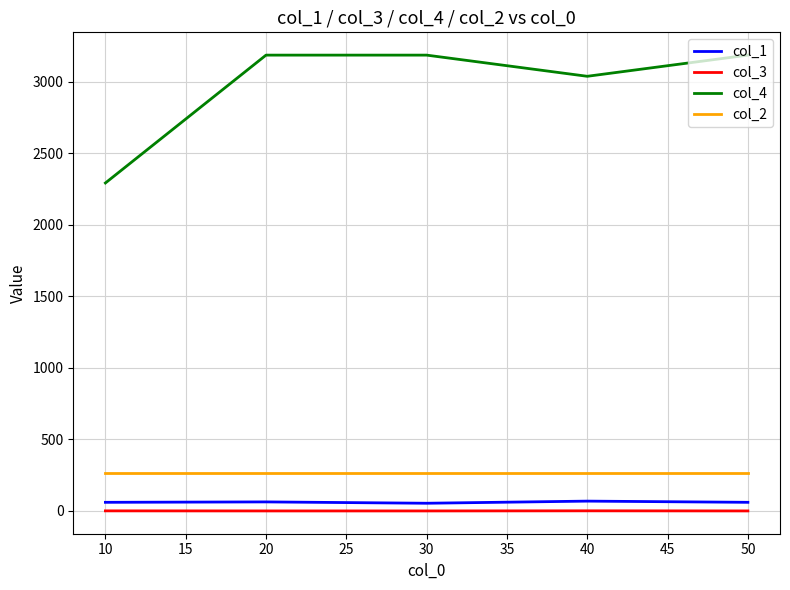

True or false: col_4 and col_3 intersect in this chart.

False